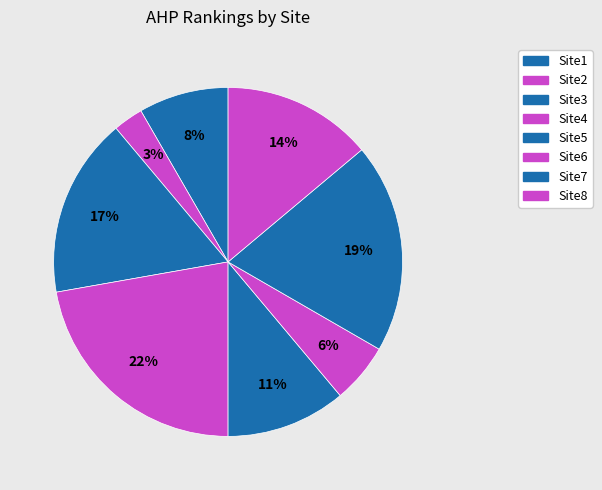

Which category has the biggest portion of the pie?

Site4